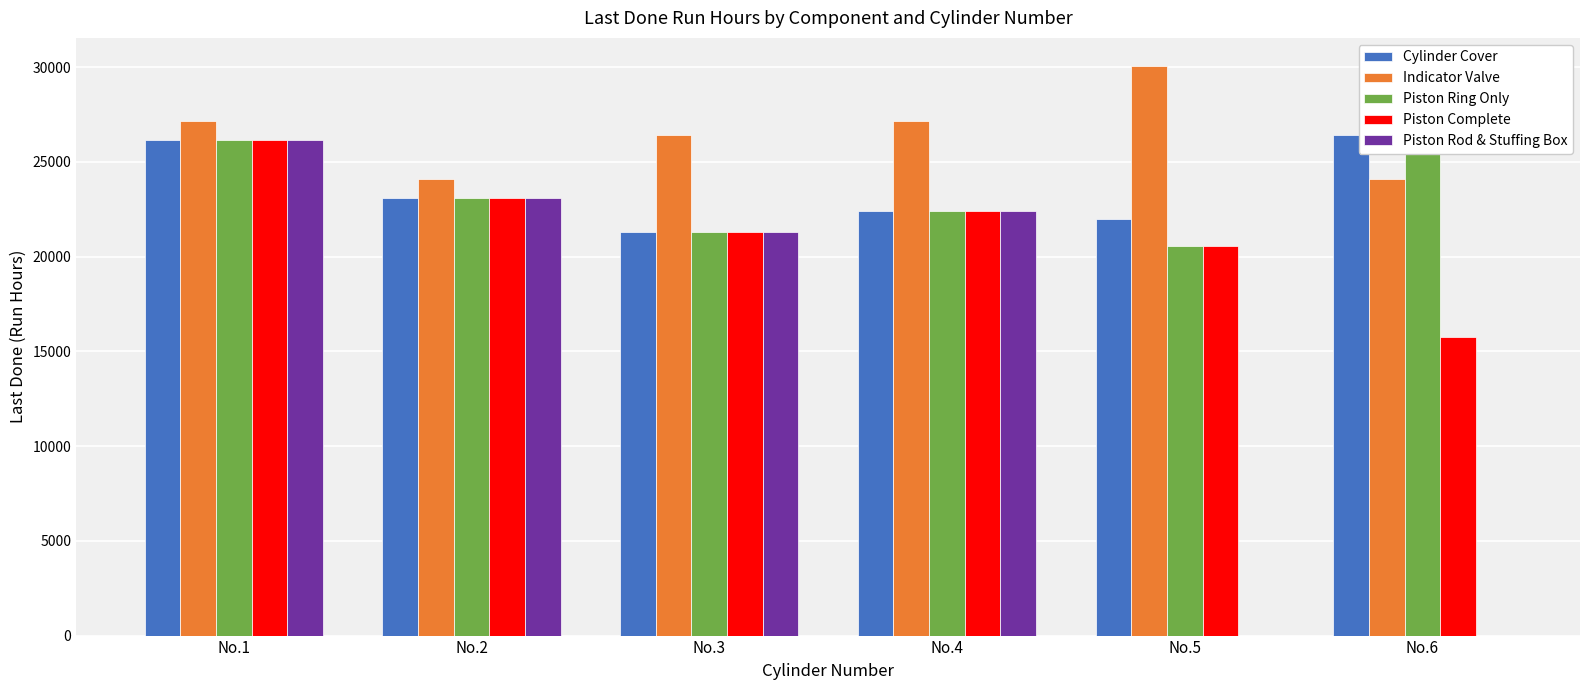

Does the chart contain any negative values?

No